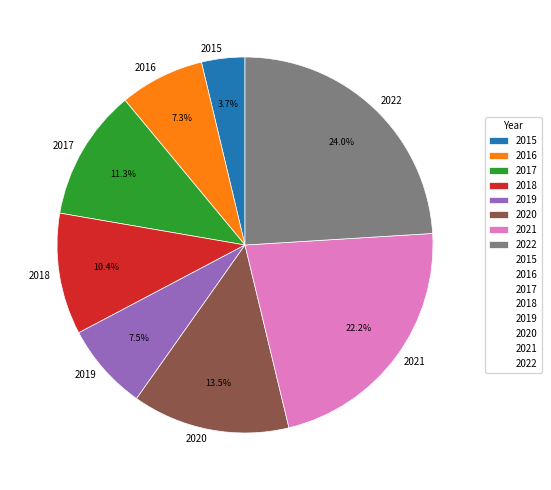

To the nearest percent, what is the difference between the 2017 and 2018 slice percentages?

1%